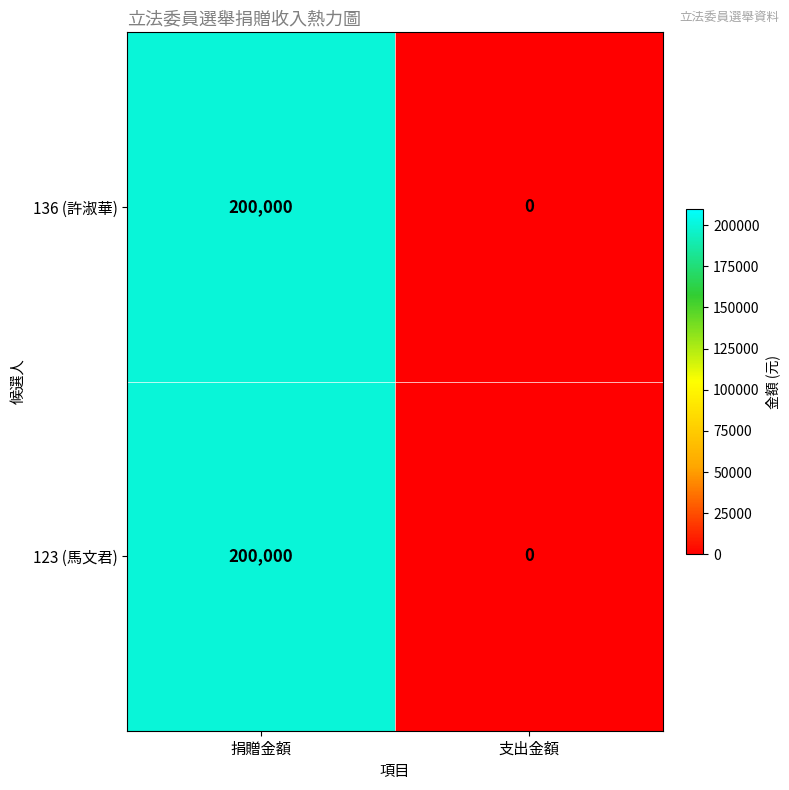

Reading left to right, what are all the values shown in this chart?

136 (許淑華): 200000	0
123 (馬文君): 200000	0